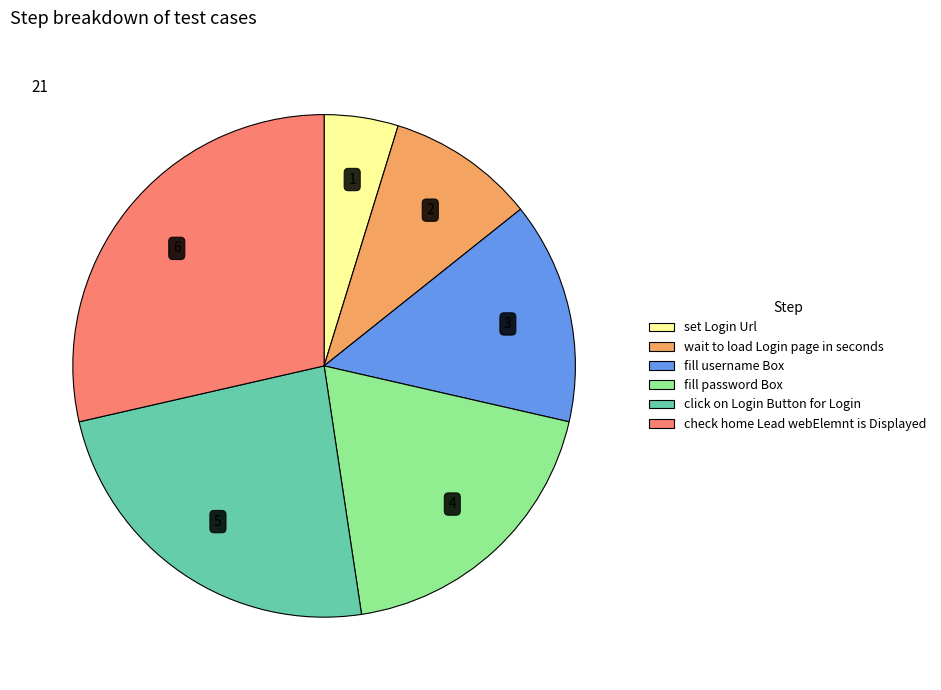

Is there a majority slice in this chart?

No